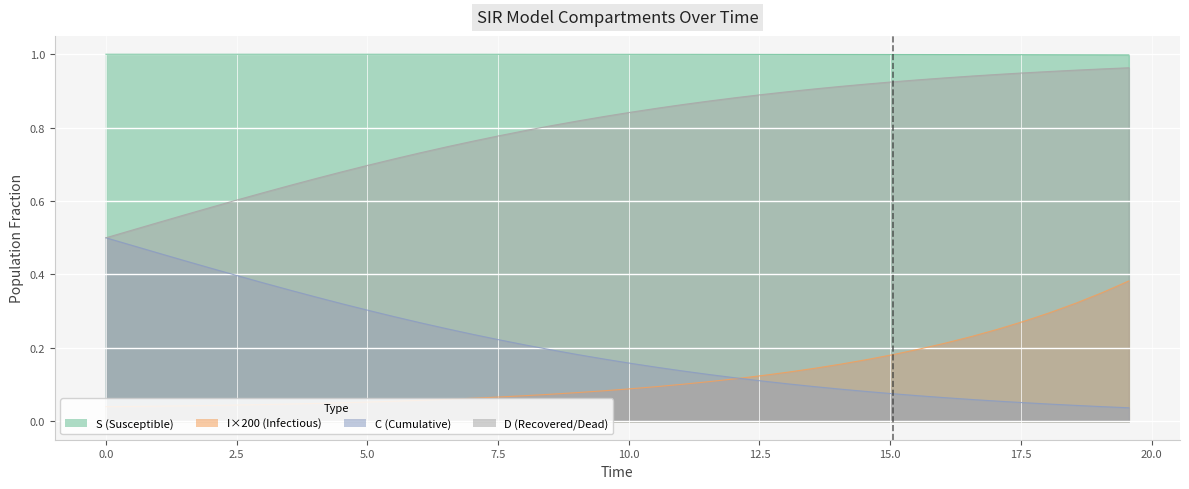

Reading left to right, what are all the values shown in this chart?

S: 1.0	1.0	1.0	1.0	1.0	1.0	1.0	1.0	1.0	1.0	1.0	1.0	1.0	1.0	1.0	1.0	1.0	1.0	1.0	1.0	1.0	1.0	1.0	1.0	1.0	1.0	1.0	1.0	1.0	1.0	1.0	1.0	1.0	1.0	1.0	1.0	1.0	1.0	1.0	1.0
I: 0.0	0.0	0.0	0.0	0.0	0.0	0.0	0.0	0.0	0.1	0.1	0.1	0.1	0.1	0.1	0.1	0.1	0.1	0.1	0.1	0.1	0.1	0.1	0.1	0.1	0.1	0.1	0.1	0.2	0.2	0.2	0.2	0.2	0.2	0.3	0.3	0.3	0.3	0.4	0.4
C: 0.5	0.5	0.5	0.4	0.4	0.4	0.4	0.4	0.3	0.3	0.3	0.3	0.3	0.3	0.2	0.2	0.2	0.2	0.2	0.2	0.2	0.1	0.1	0.1	0.1	0.1	0.1	0.1	0.1	0.1	0.1	0.1	0.1	0.1	0.1	0.1	0.0	0.0	0.0	0.0
D: 0.5	0.5	0.5	0.6	0.6	0.6	0.6	0.6	0.7	0.7	0.7	0.7	0.7	0.7	0.8	0.8	0.8	0.8	0.8	0.8	0.8	0.9	0.9	0.9	0.9	0.9	0.9	0.9	0.9	0.9	0.9	0.9	0.9	0.9	0.9	0.9	1.0	1.0	1.0	1.0